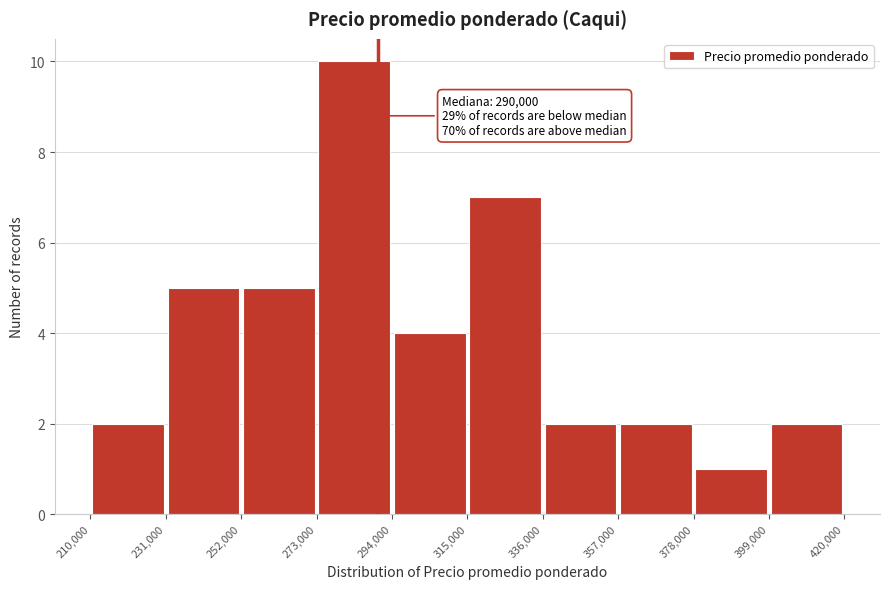

Over which range of the x-axis is the bar tallest?

273,000 to 294,000